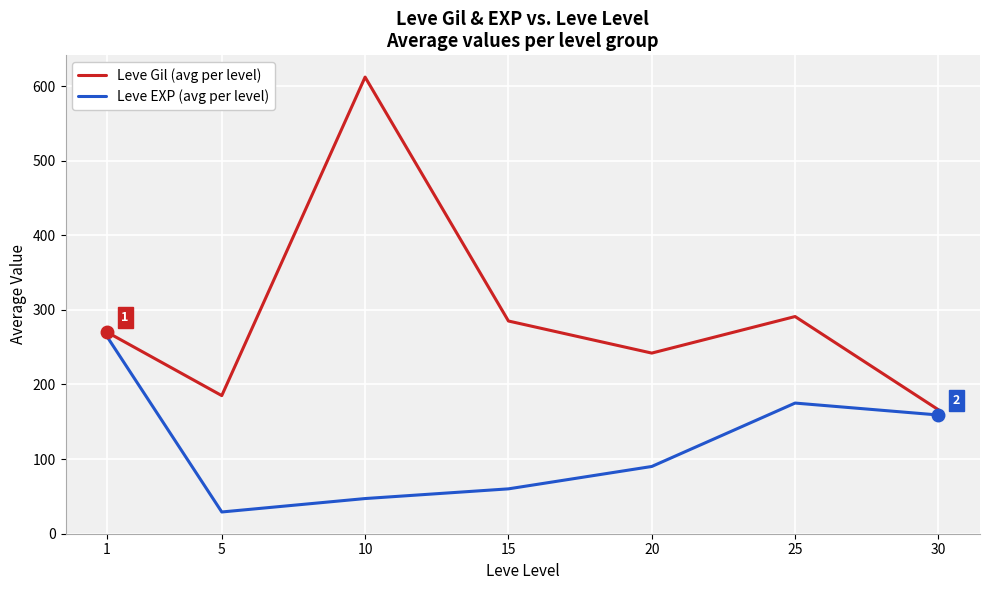

List the series in order of their overall mean, lowest first.

Leve EXP (avg per level), Leve Gil (avg per level)